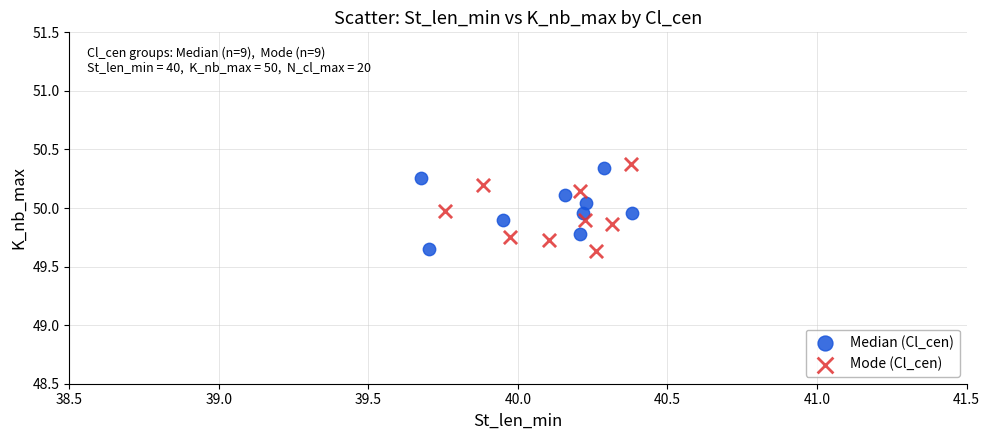

Which series reaches the maximum Y coordinate?

Mode (Cl_cen)